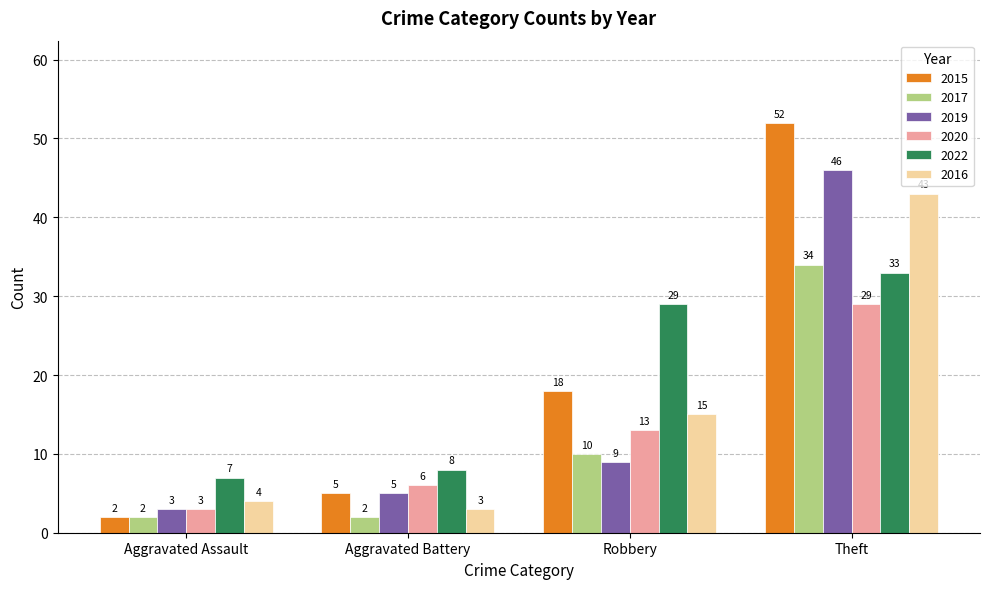

What is the minimum value shown in the chart?

2